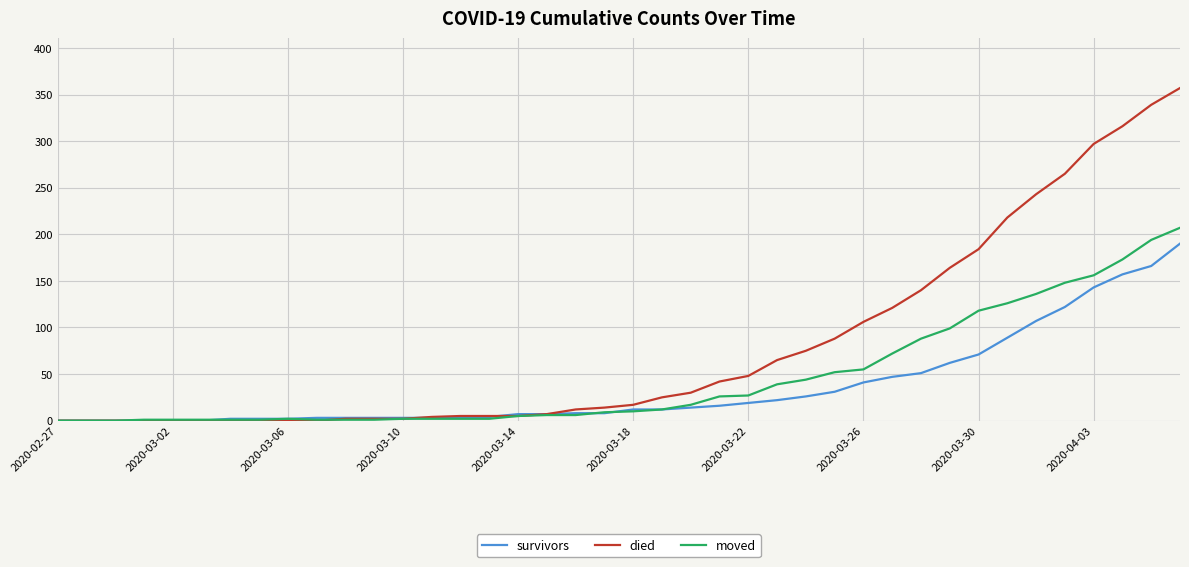

What is the maximum value shown in the chart?

357